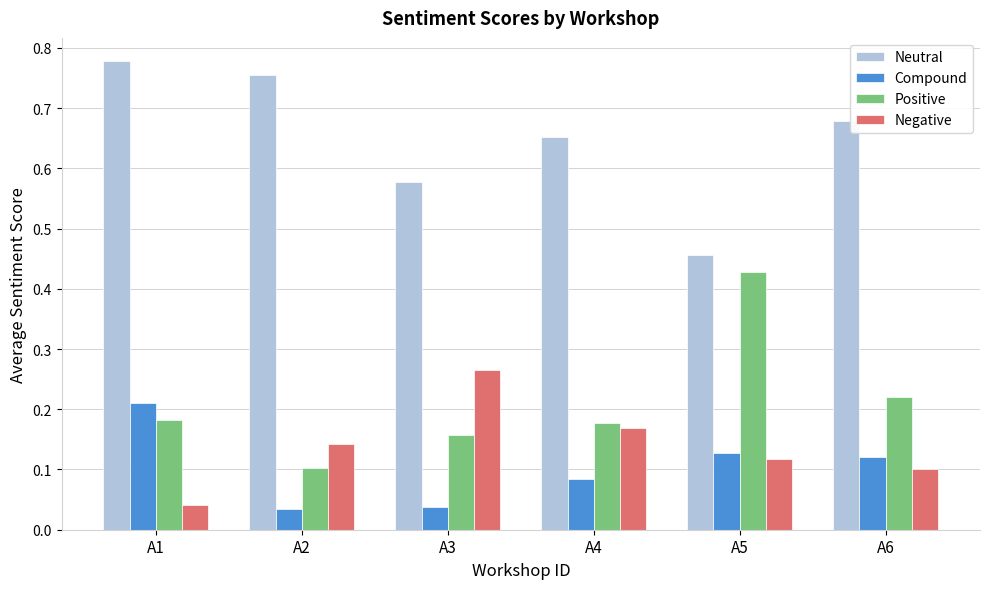

At which label does Compound reach its peak?

A1